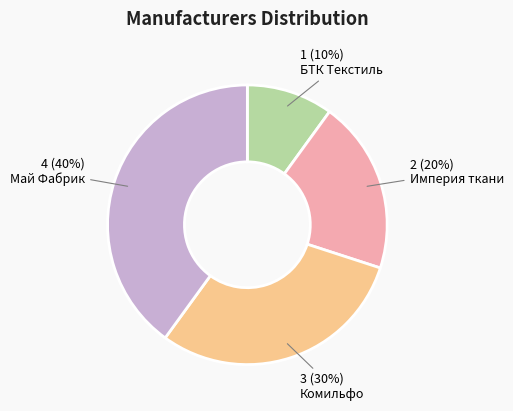

Count the number of slices in the pie.

4